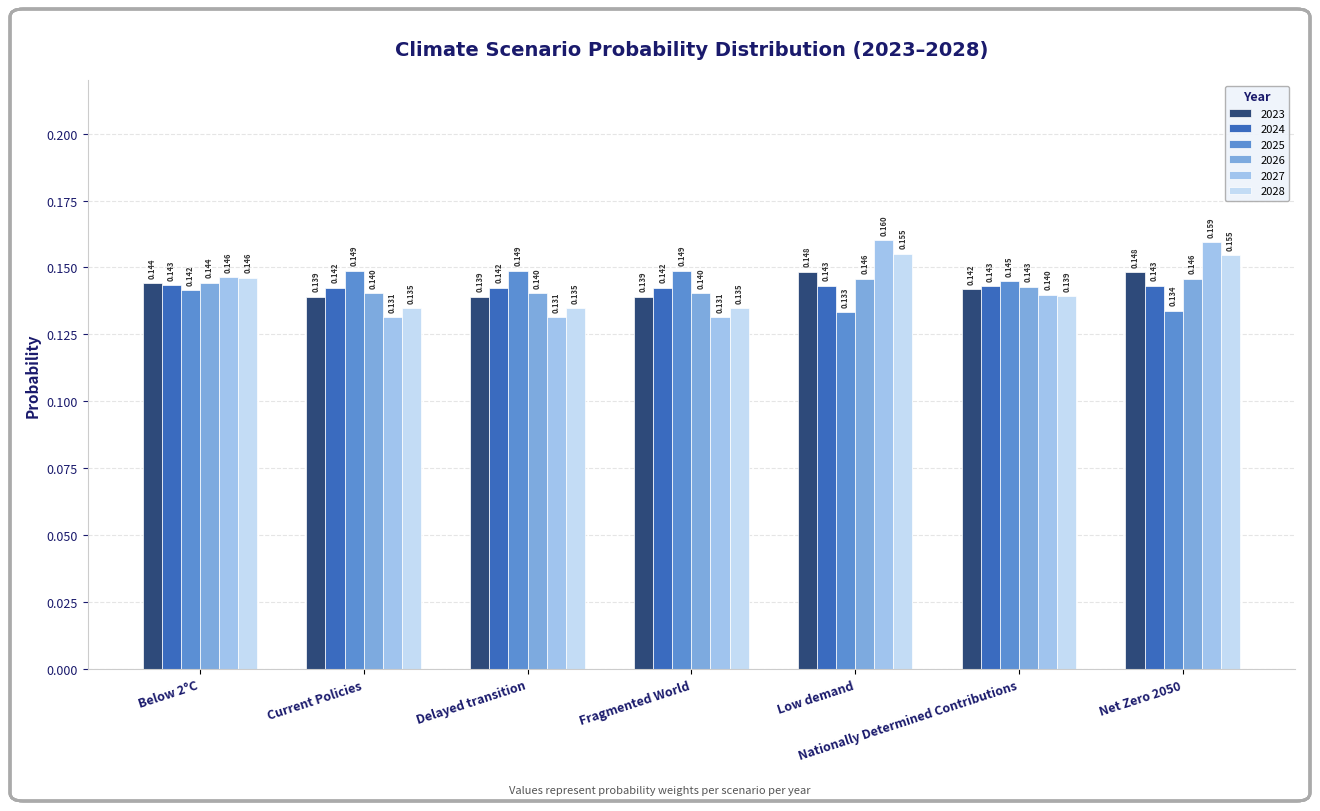

What are all the series names shown in the legend?

2023, 2024, 2025, 2026, 2027, 2028